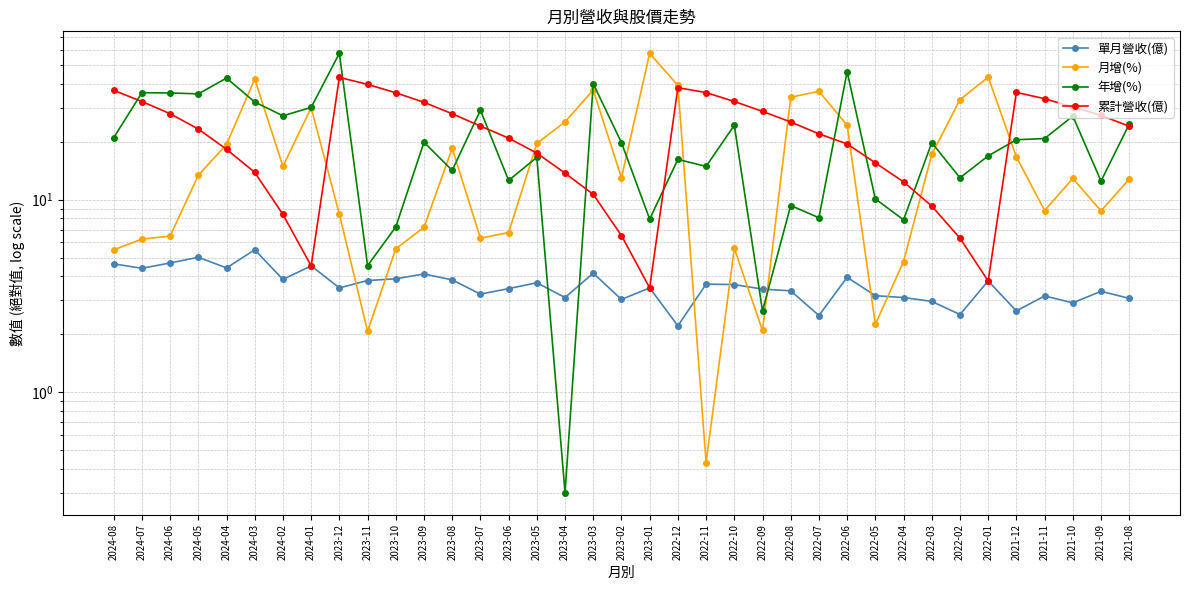

Rank the categories by 累計營收(億) value from lowest to highest.

2023-01, 2022-01, 2024-01, 2022-02, 2023-02, 2024-02, 2022-03, 2023-03, 2022-04, 2023-04, 2024-03, 2022-05, 2023-05, 2024-04, 2022-06, 2023-06, 2022-07, 2024-05, 2021-08, 2023-07, 2022-08, 2021-09, 2023-08, 2024-06, 2022-09, 2021-10, 2023-09, 2024-07, 2022-10, 2021-11, 2023-10, 2022-11, 2021-12, 2024-08, 2022-12, 2023-11, 2023-12